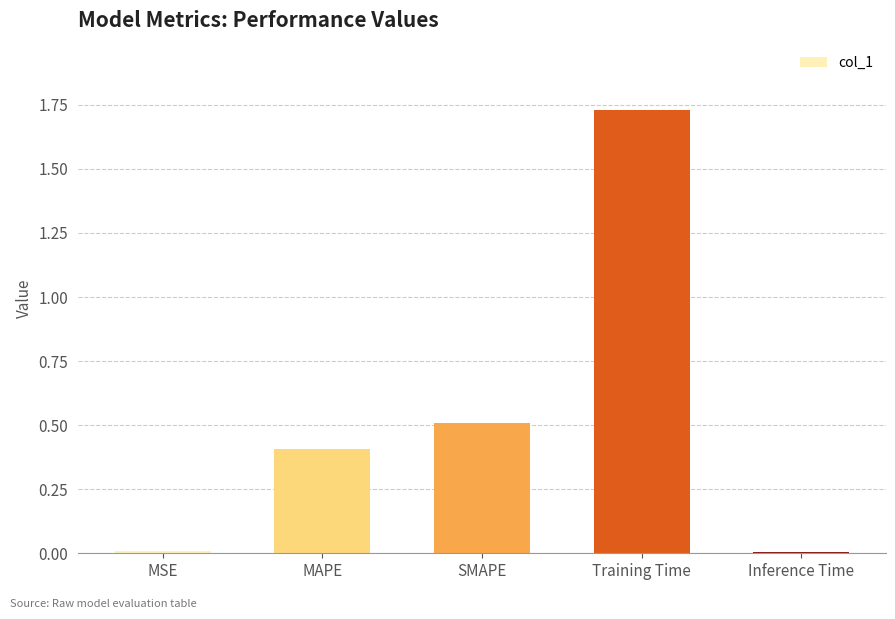

How many categories are shown in the chart?

5